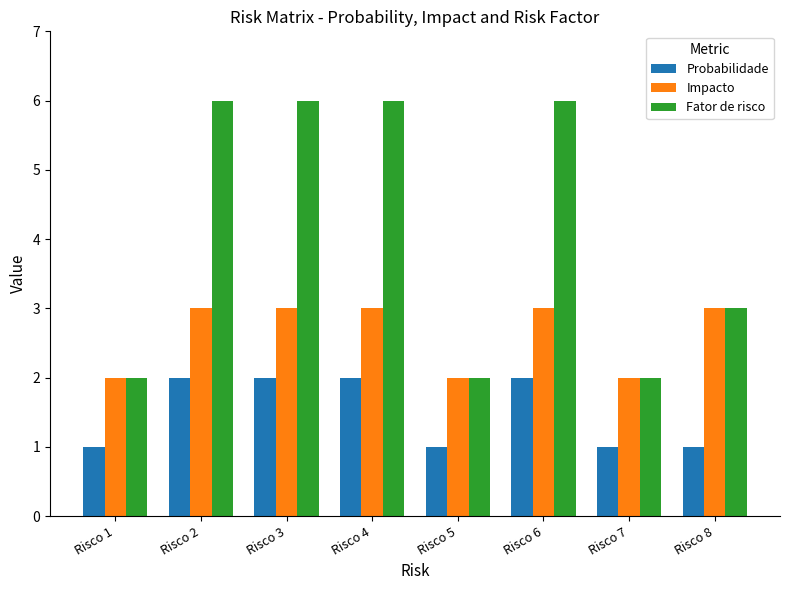

Between Risco 4 and Risco 8, which series saw the biggest shift?

Fator de risco